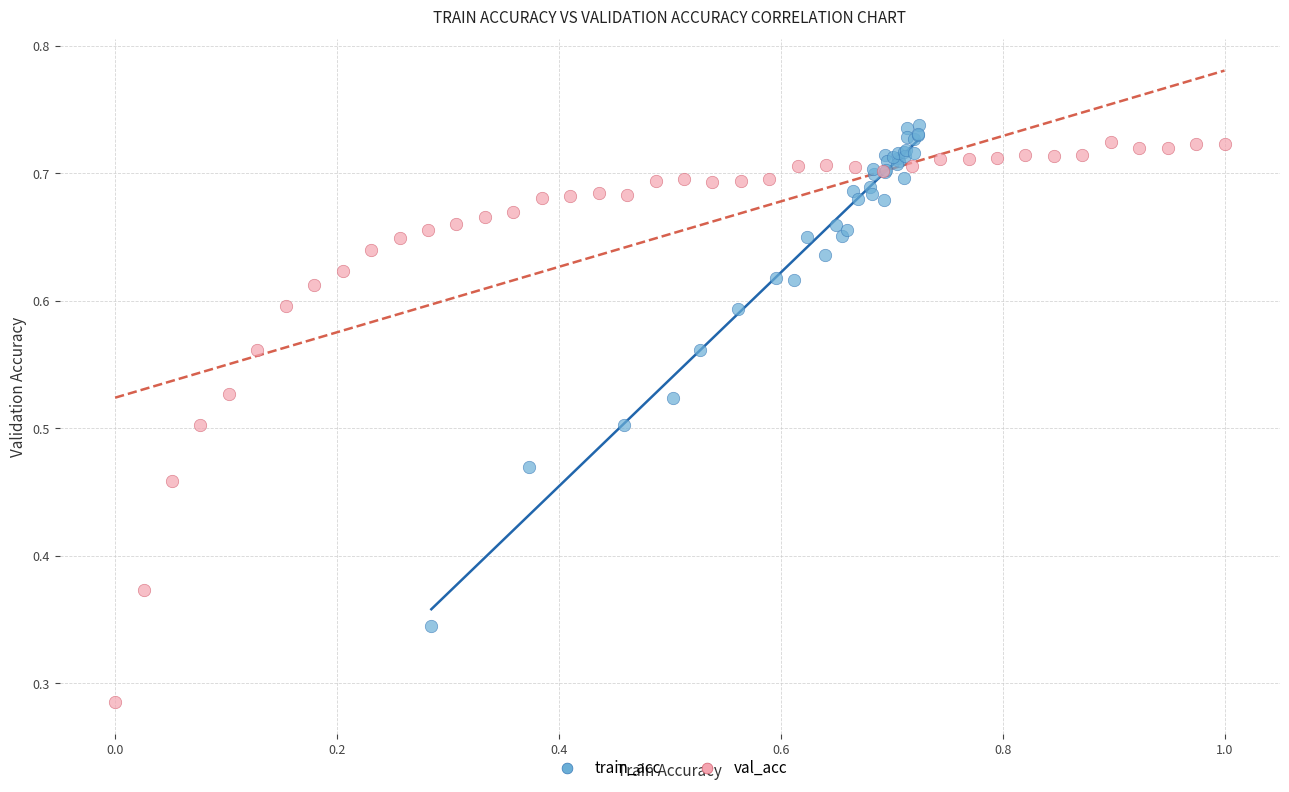

What are all the series names shown in the legend?

train_acc, val_acc